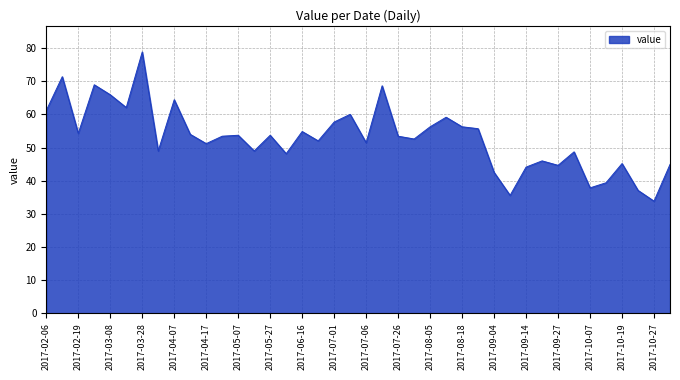

What is the maximum value shown in the chart?

78.9